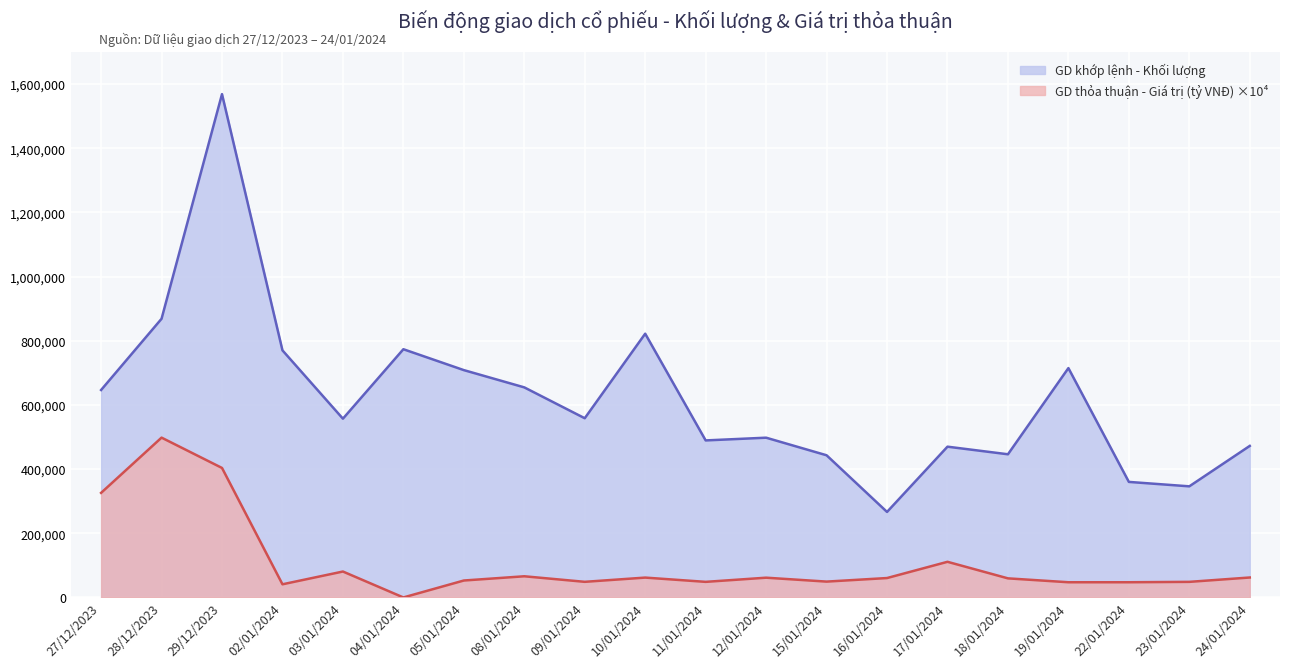

Which has a higher value, 29/12/2023 or 11/01/2024?

29/12/2023